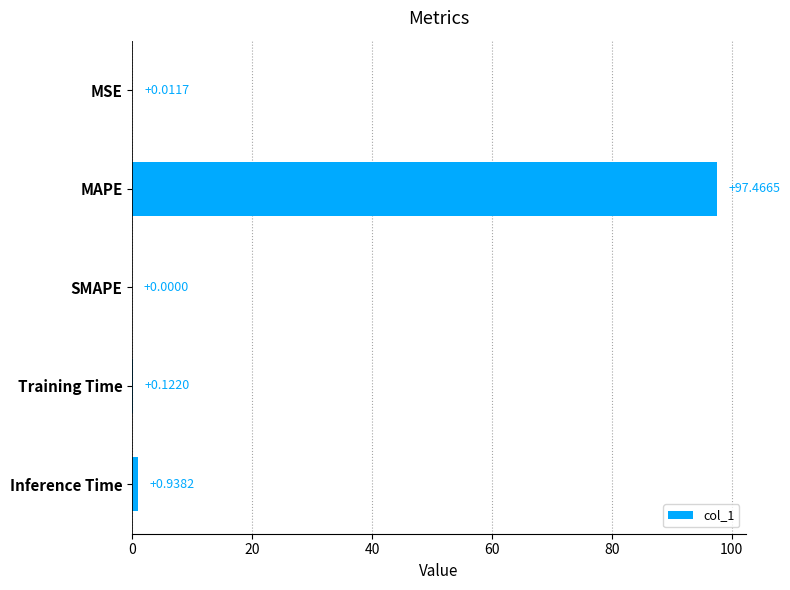

Where is the data nearest to the value 48?

Inference Time